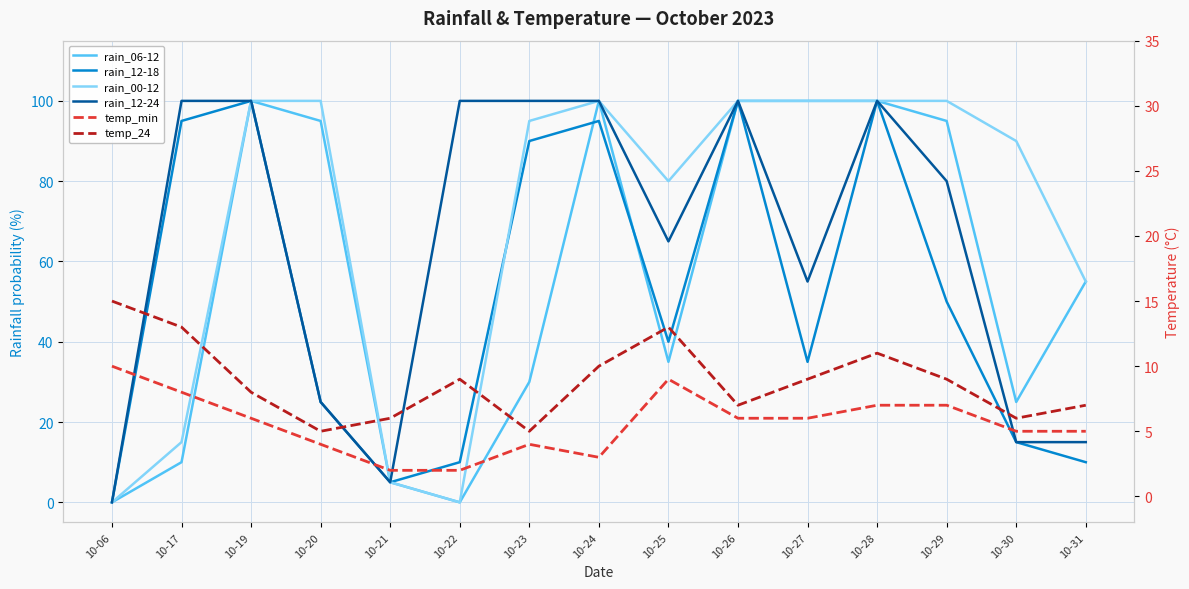

What is the difference between the maximum and minimum values in the rain_12-24 series?

100